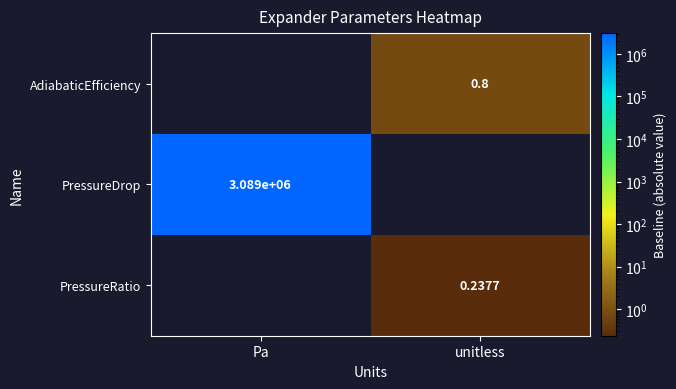

What is the minimum value for PressureDrop?

3088852.5